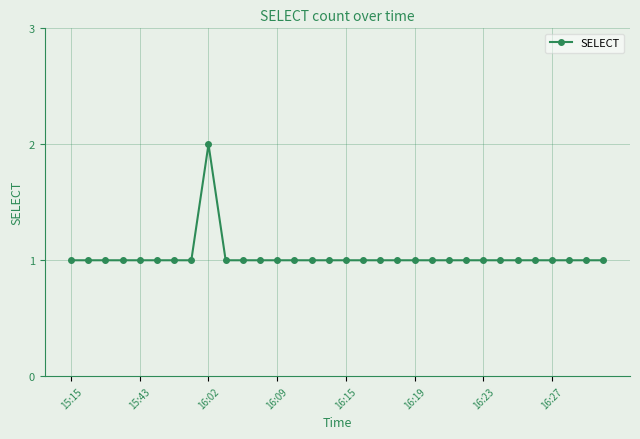

What is the difference between the maximum and minimum values?

1